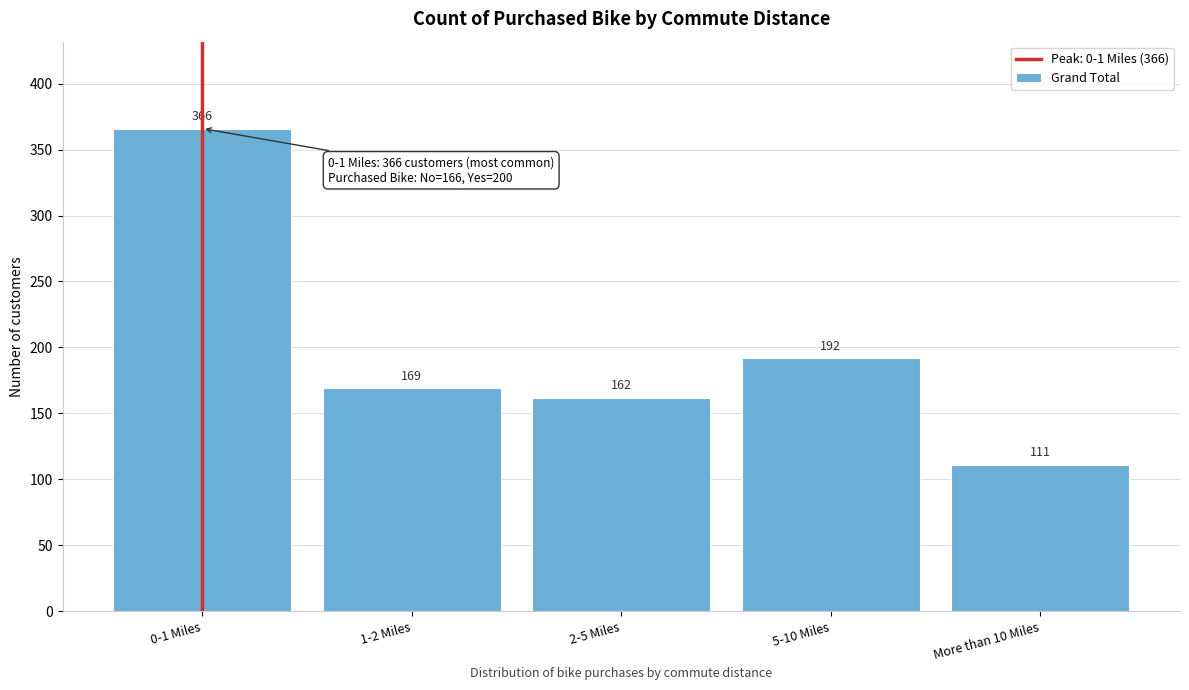

Reading left to right, transcribe all the data shown in this chart.

366	169	162	192	111